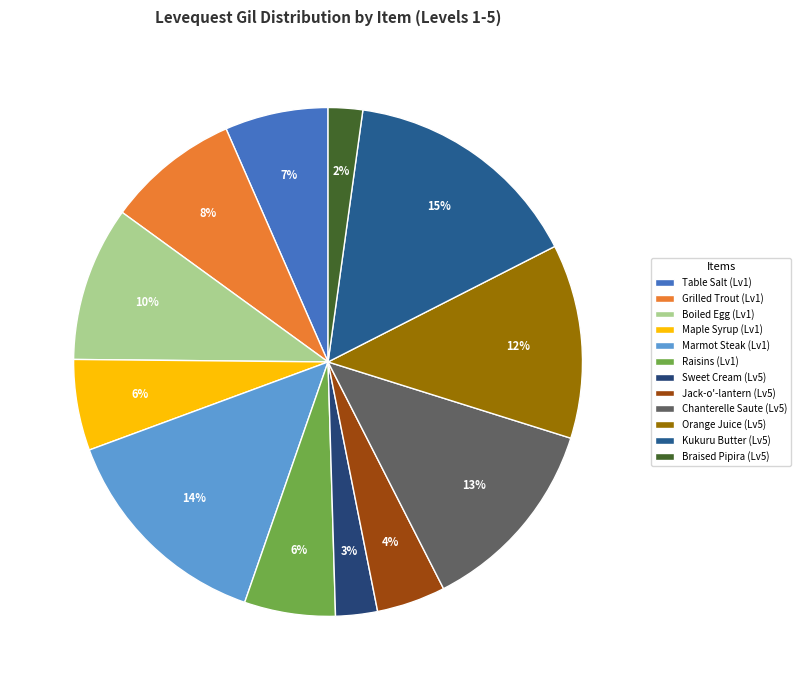

Count the number of slices in the pie.

12